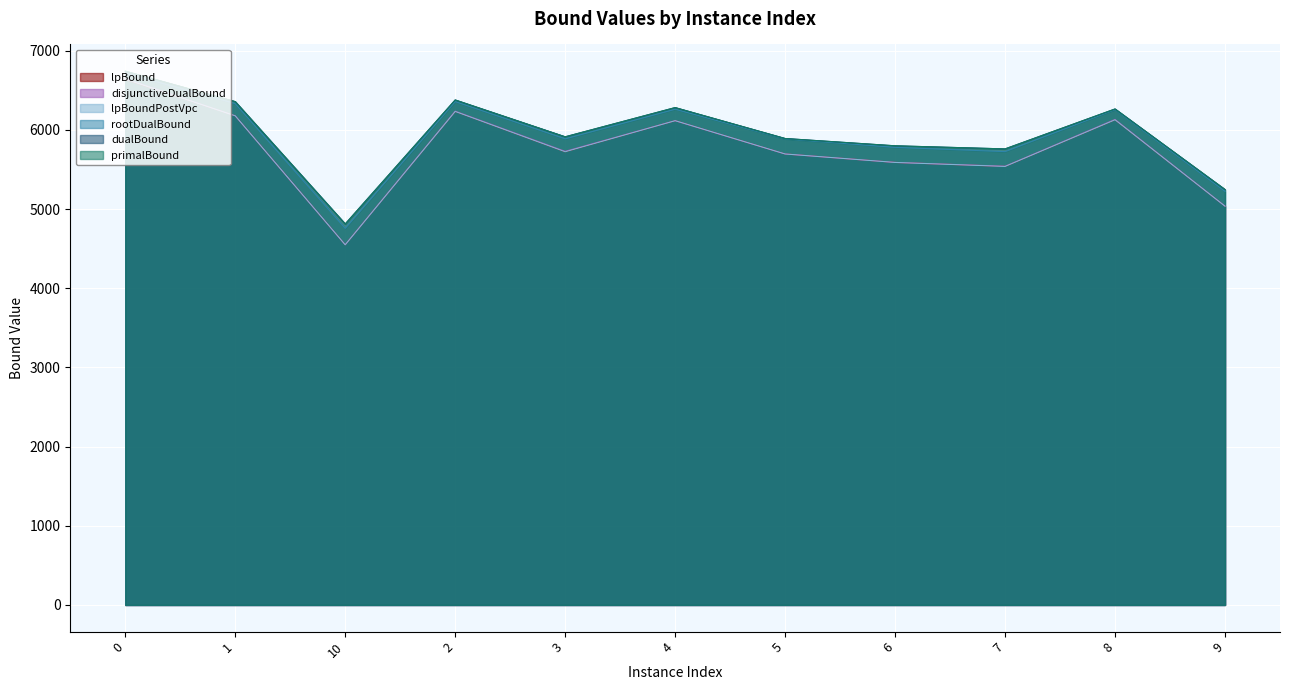

Reading right to left, extract all data points from this chart.

lpBound: 9=5036.3	8=6127.3	7=5538.6	6=5589.2	5=5695.9	4=6116.4	3=5723.7	2=6232.8	10=4549.3	1=6178.1	0=6637.2
disjunctiveDualBound: 9=5037.8	8=6132.5	7=5540.8	6=5589.2	5=5695.9	4=6116.4	3=5729.5	2=6236.5	10=4549.7	1=6178.1	0=6647.6
lpBoundPostVpc: 9=5036.3	8=6127.3	7=5538.6	6=5589.2	5=5695.9	4=6116.4	3=5723.7	2=6232.8	10=4549.3	1=6178.1	0=6641.7
rootDualBound: 9=5224.2	8=6256.0	7=5725.8	6=5779.5	5=5886.3	4=6260.8	3=5887.0	2=6357.4	10=4756.1	1=6332.0	0=6716.7
dualBound: 9=5246.6	8=6264.3	7=5759.9	6=5798.9	5=5891.3	4=6281.5	3=5912.8	2=6377.8	10=4811.7	1=6356.9	0=6741.5
primalBound: 9=5246.8	8=6264.3	7=5759.9	6=5799.3	5=5891.3	4=6282.1	3=5912.8	2=6378.4	10=4812.1	1=6357.2	0=6742.2